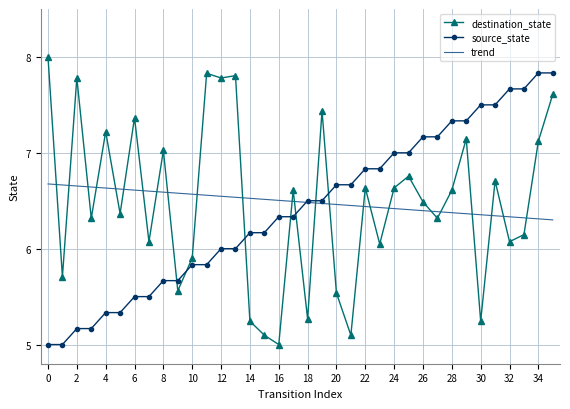

What is the greatest value displayed?

8.0